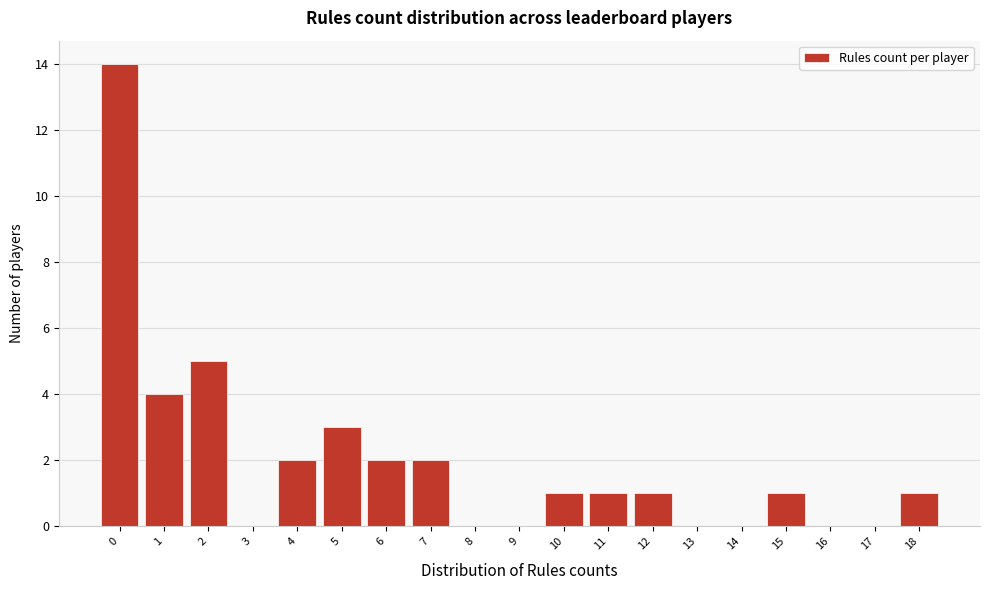

Reading right to left, transcribe all the data shown in this chart.

18=1	17=0	16=0	15=1	14=0	13=0	12=1	11=1	10=1	9=0	8=0	7=2	6=2	5=3	4=2	3=0	2=5	1=4	0=14